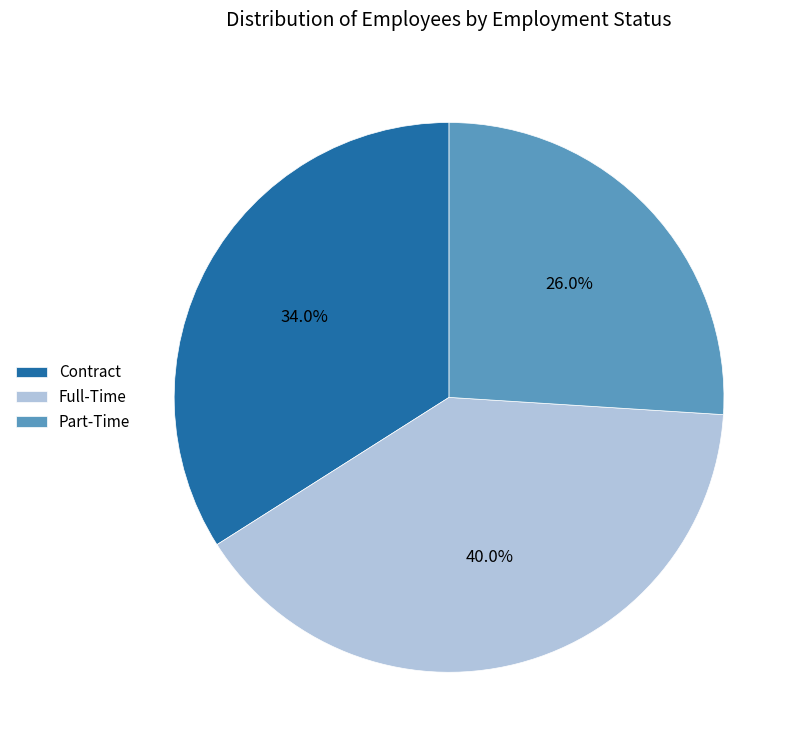

The Part-Time slice represents 20% of the pie. True or false?

False